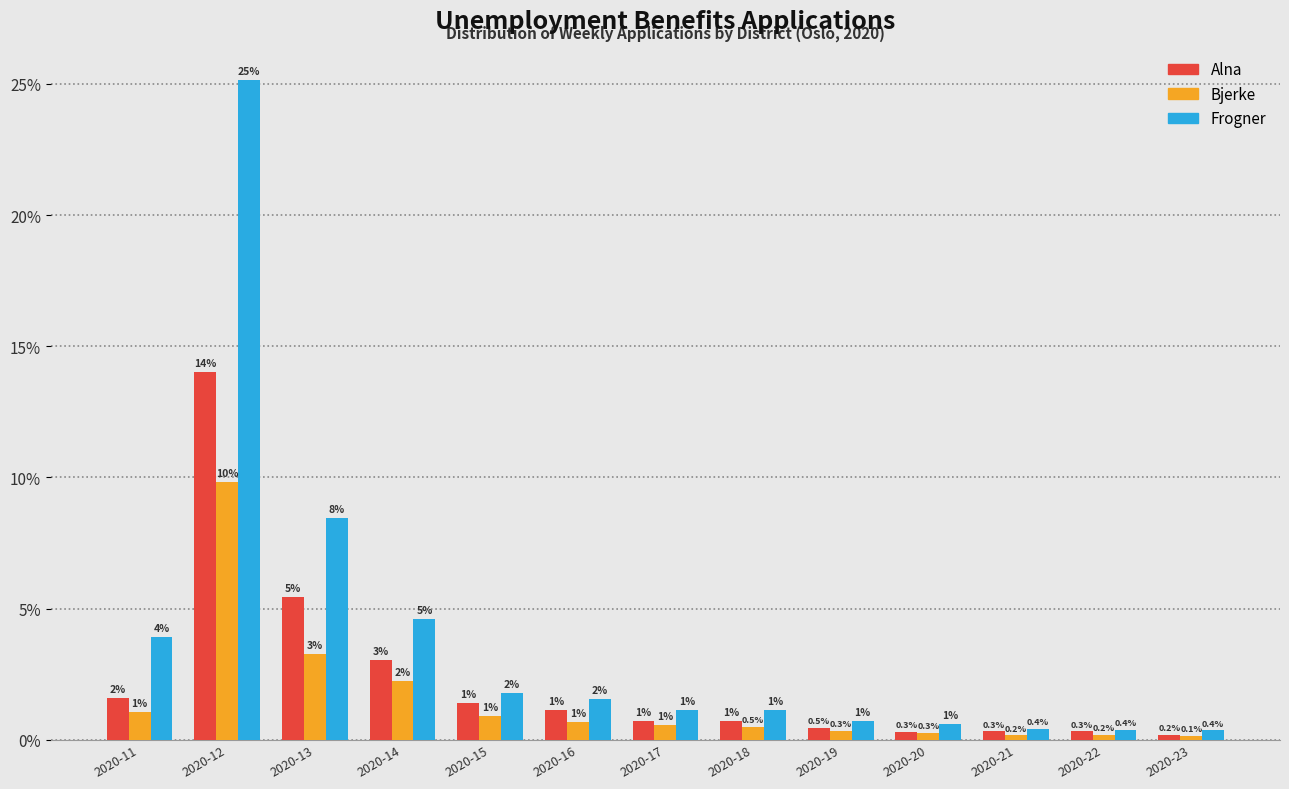

List the series in order of their overall mean, lowest first.

Bjerke, Alna, Frogner